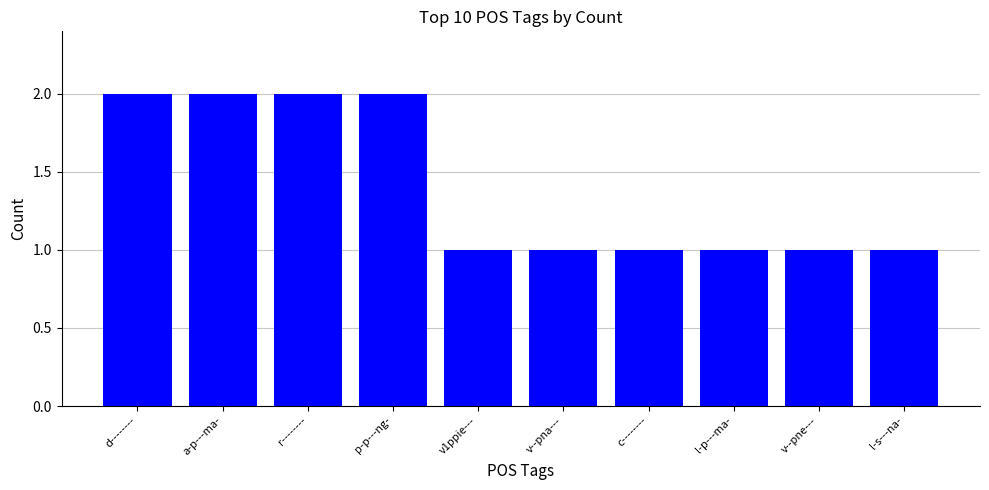

What is the approximate value at p-p---ng-?

2